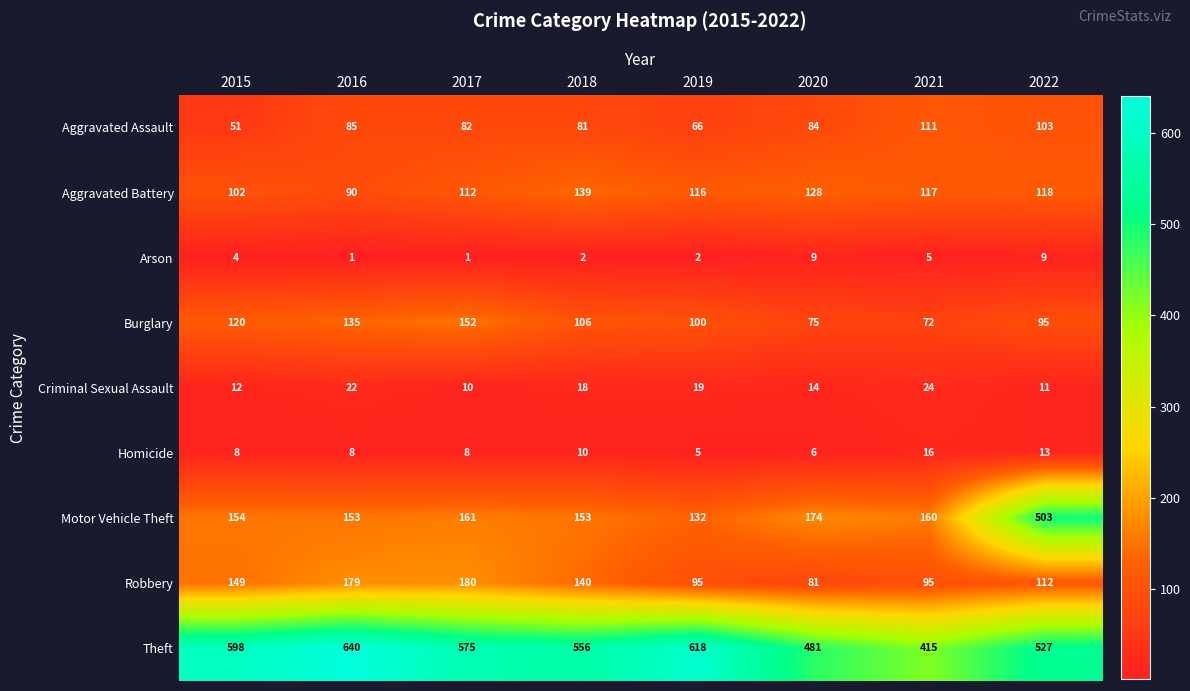

Rank the series at 2017 from highest to lowest value.

Theft, Robbery, Motor Vehicle Theft, Burglary, Aggravated Battery, Aggravated Assault, Criminal Sexual Assault, Homicide, Arson